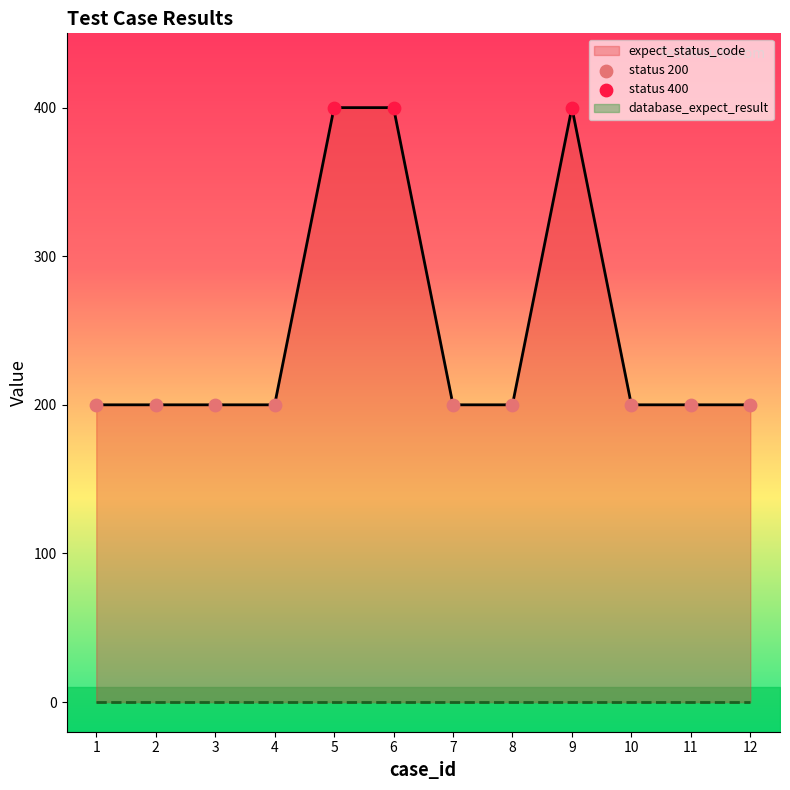

Between 8 and 9, which is larger?

9